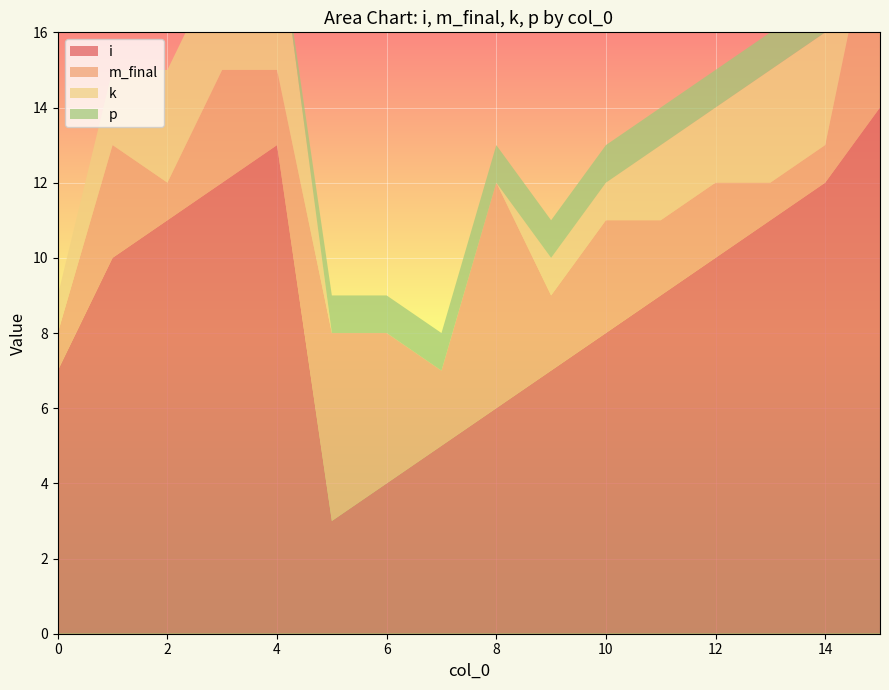

Reading left to right, what are all the values shown in this chart?

i: 0=7	1=10	2=11	3=12	4=13	5=3	6=4	7=5	8=6	9=7	10=8	11=9	12=10	13=11	14=12	15=14
m_final: 0=1	1=3	2=1	3=3	4=2	5=5	6=4	7=2	8=6	9=2	10=3	11=2	12=2	13=1	14=1	15=6
k: 0=1	1=2	2=3	3=3	4=4	5=0	6=0	7=0	8=0	9=1	10=1	11=2	12=2	13=3	14=3	15=4
p: 0=0	1=0	2=0	3=0	4=0	5=1	6=1	7=1	8=1	9=1	10=1	11=1	12=1	13=1	14=1	15=1